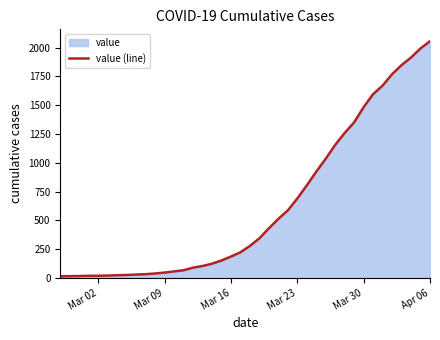

What is the difference between the maximum and second lowest values?

2041